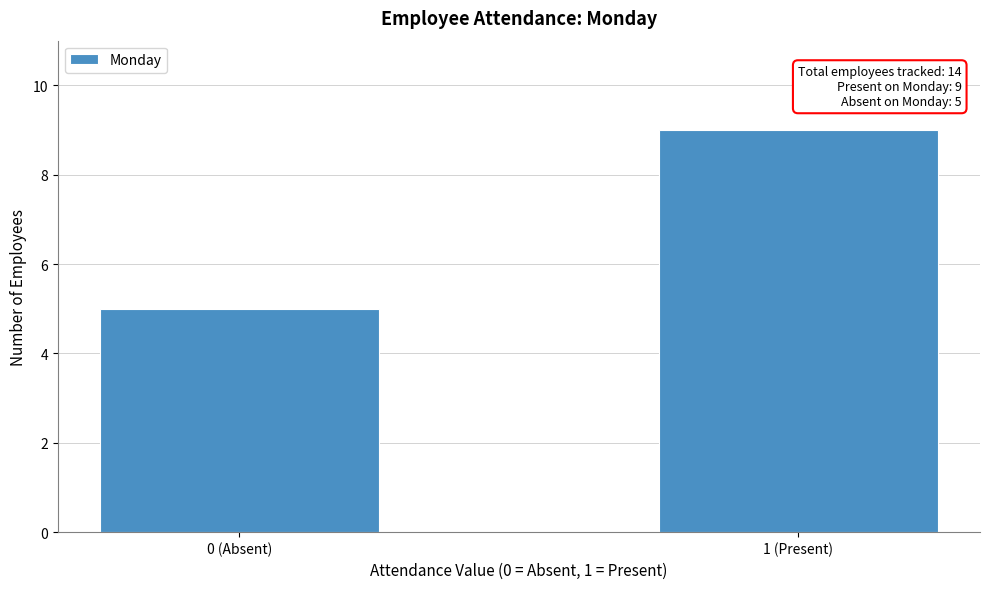

Reading left to right, what are all the values shown in this chart?

5	9